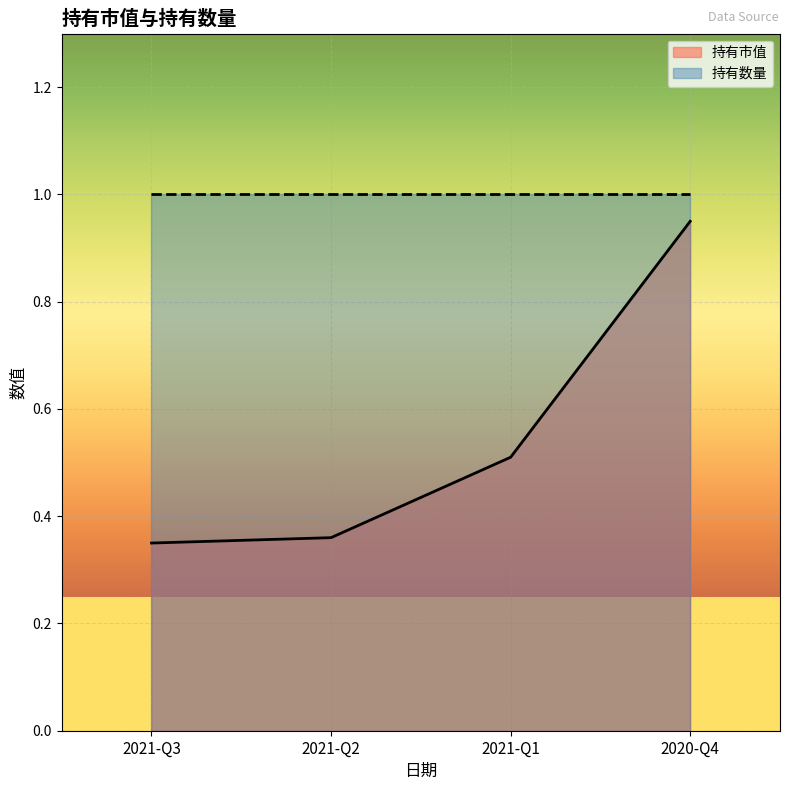

Which category has the highest value across all series?

2020-Q4